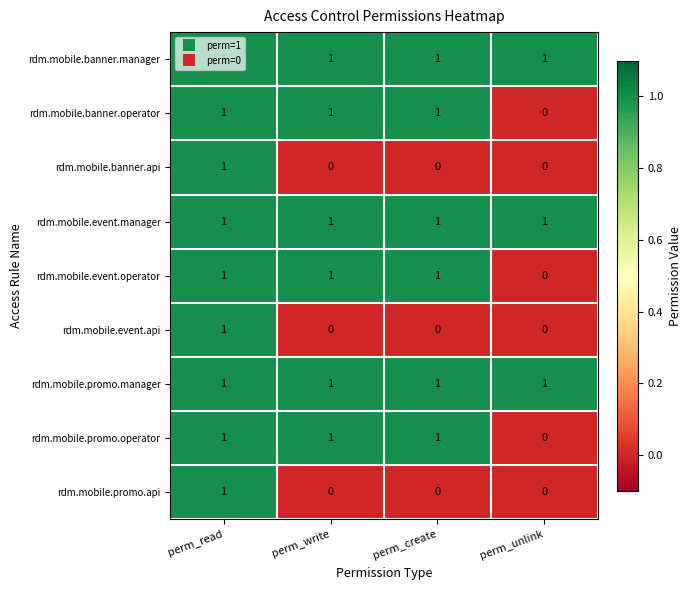

How many rdm.mobile.promo.api values are between 0 and 1?

4